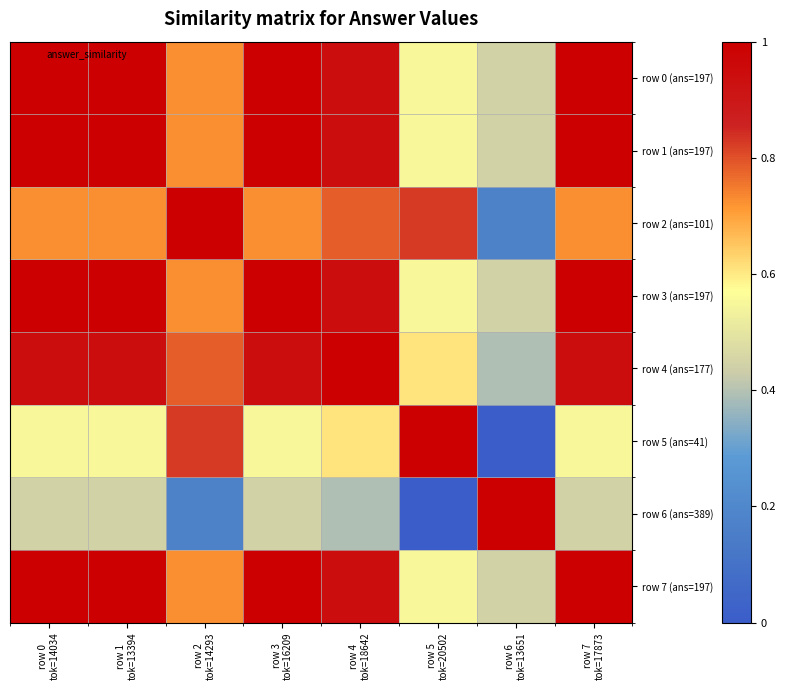

At how many categories does at least one series exceed 0?

8